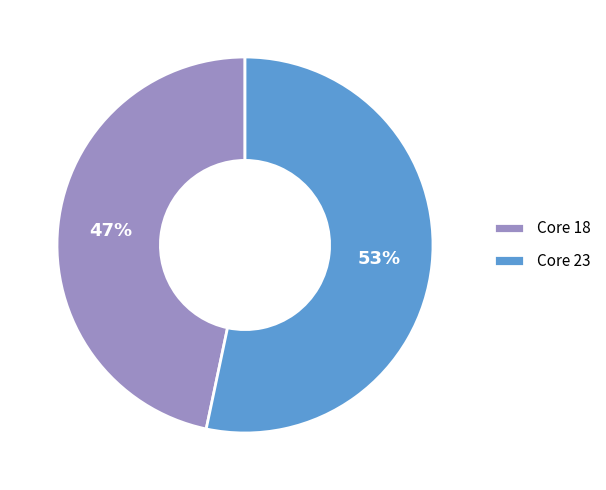

Is the sum of Core 18 and Core 23 greater than half?

Yes